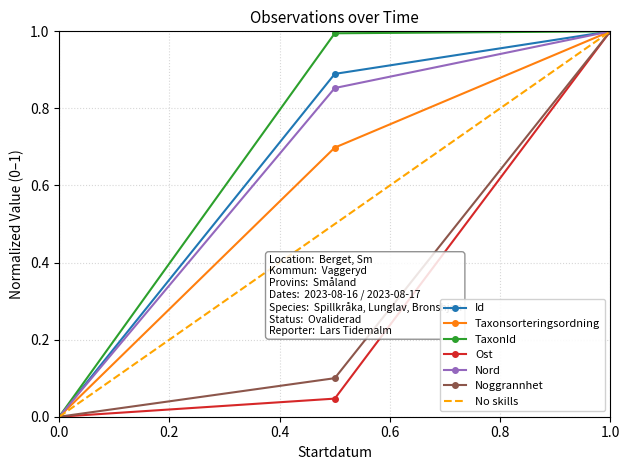

The Nord series shows 0.0 at 0.0. True or false?

True